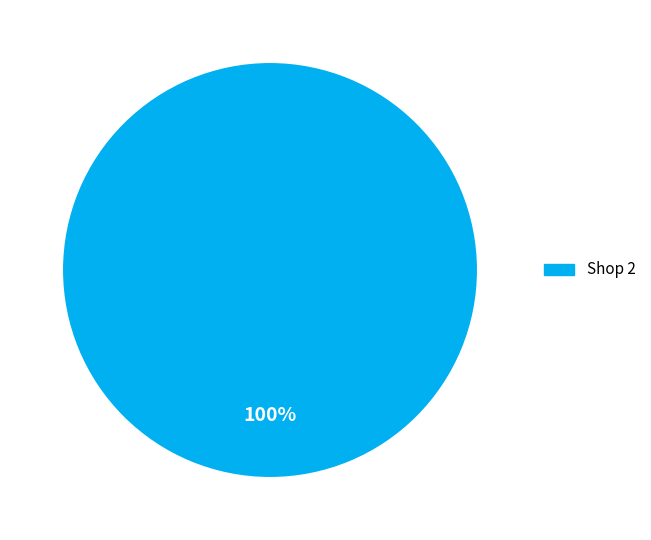

Is there a majority slice in this chart?

Yes